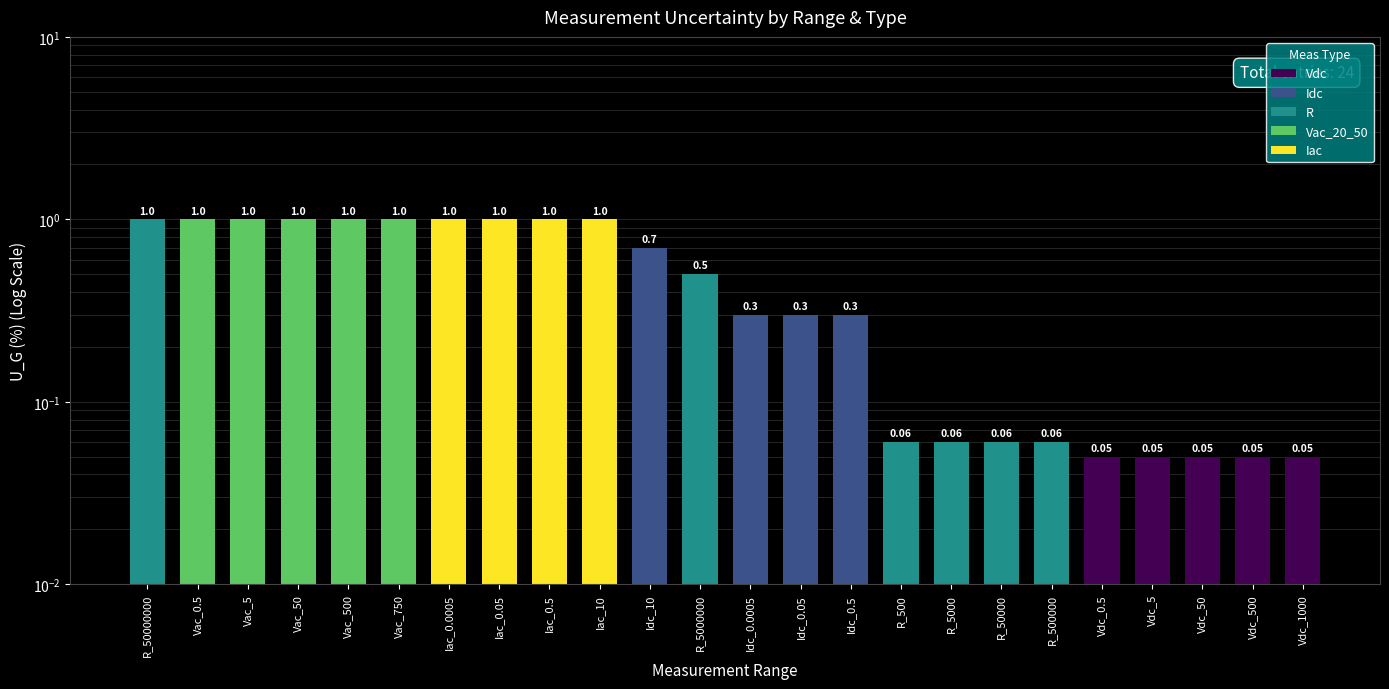

True or false: the data shows 0.1 at Vdc_500.

False